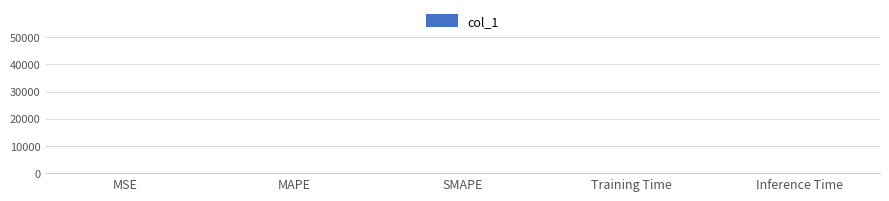

Are the bars grouped side by side (vs. stacked)?

No